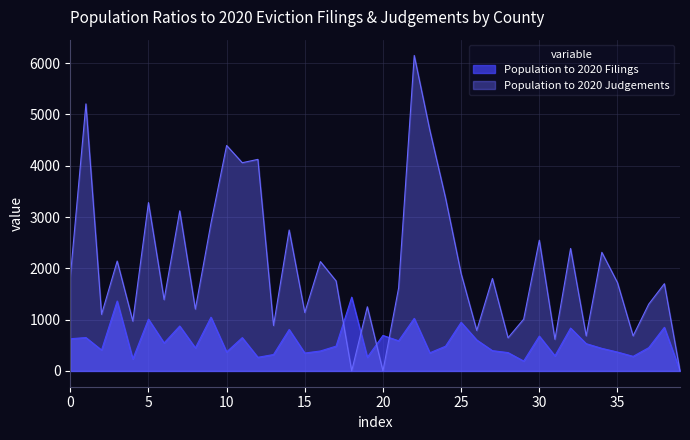

At 15, list the series in order from smallest to largest.

Population to 2020 Filings, Population to 2020 Judgements